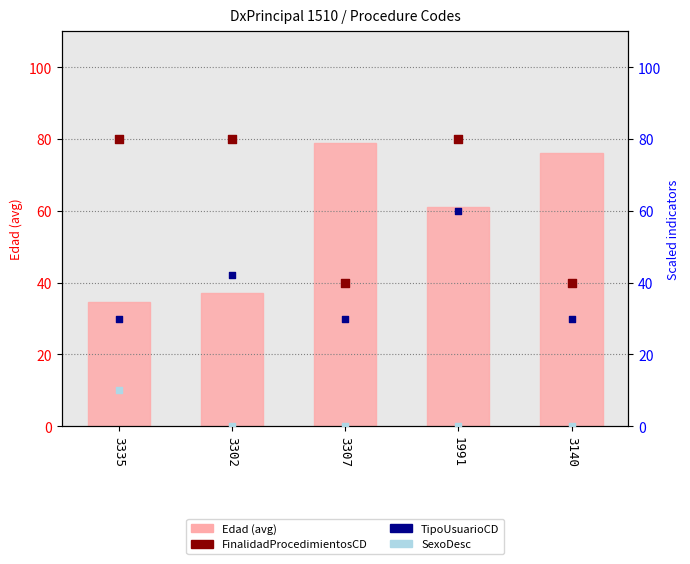

At how many categories does at least one series exceed 57?

5